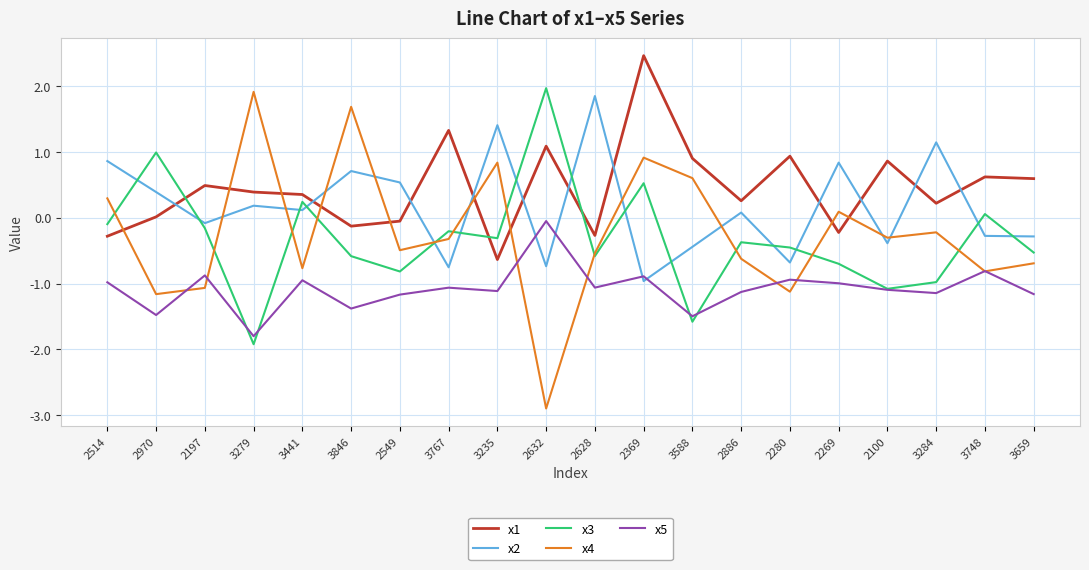

What is the minimum value for x1?

-0.6